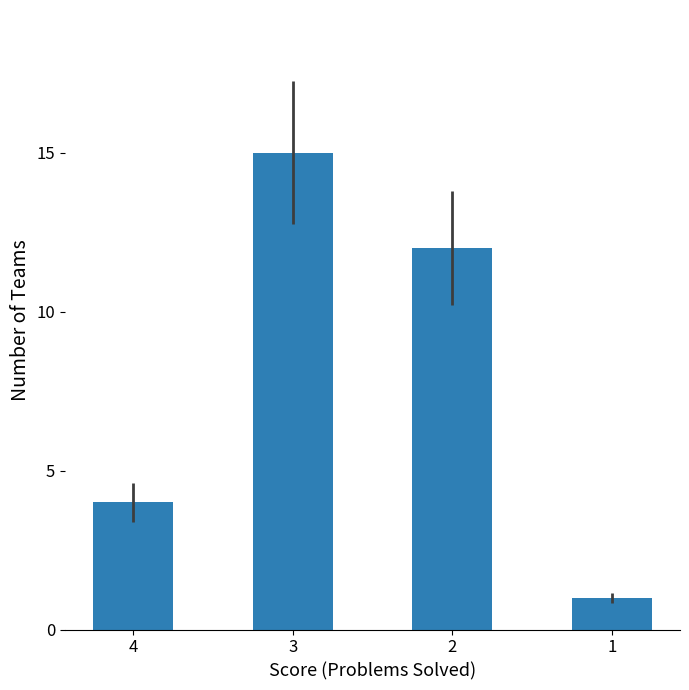

What is the sum of all values?

32